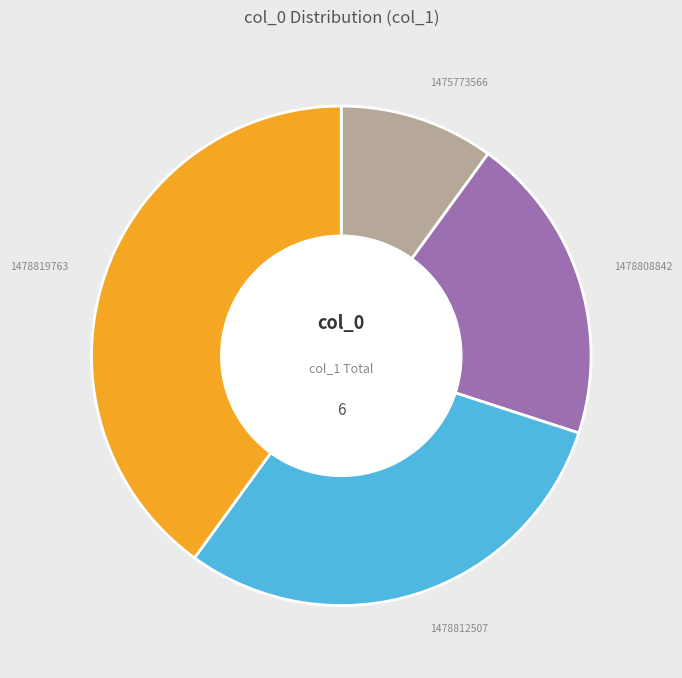

Combined, do 1478808842 and 1478819763 account for over 50%?

Yes